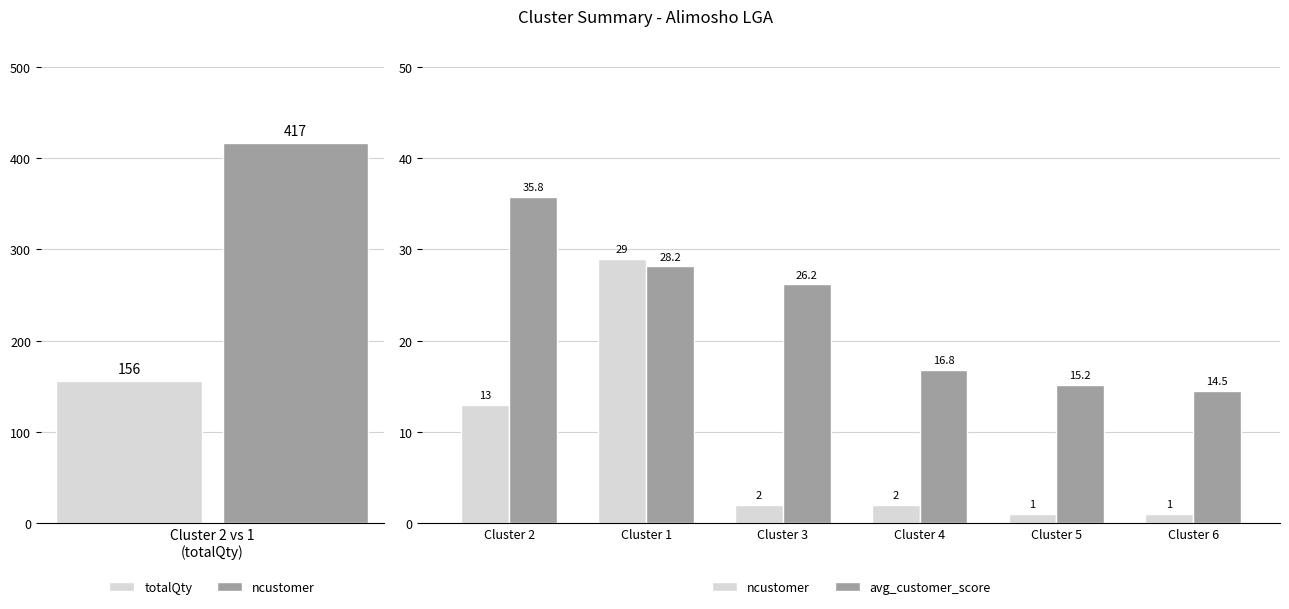

Which has a higher value, Cluster 1 or Cluster 4?

Cluster 1